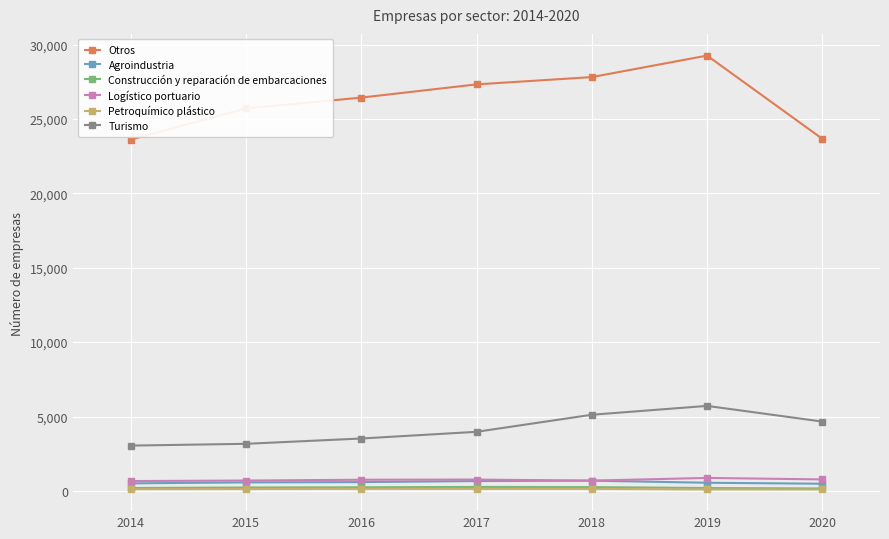

True or false: Turismo has a value of 5522 at 2015.

False